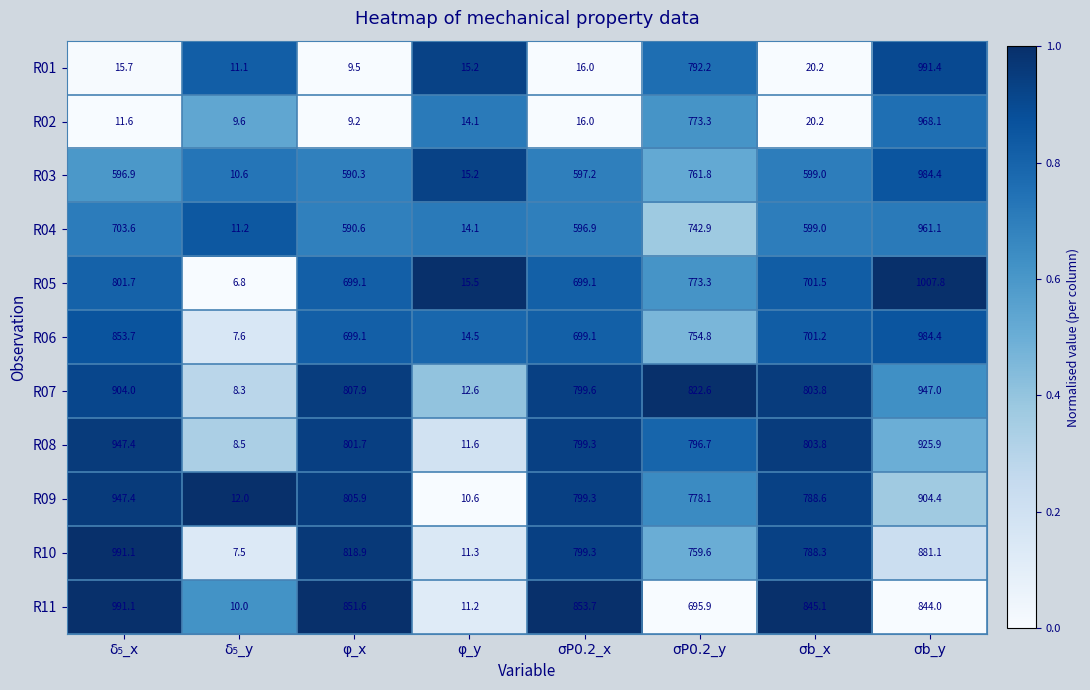

Rank the categories by R09 value from highest to lowest.

δ₅_x, σb_y, φ_x, σP0.2_x, σb_x, σP0.2_y, δ₅_y, φ_y